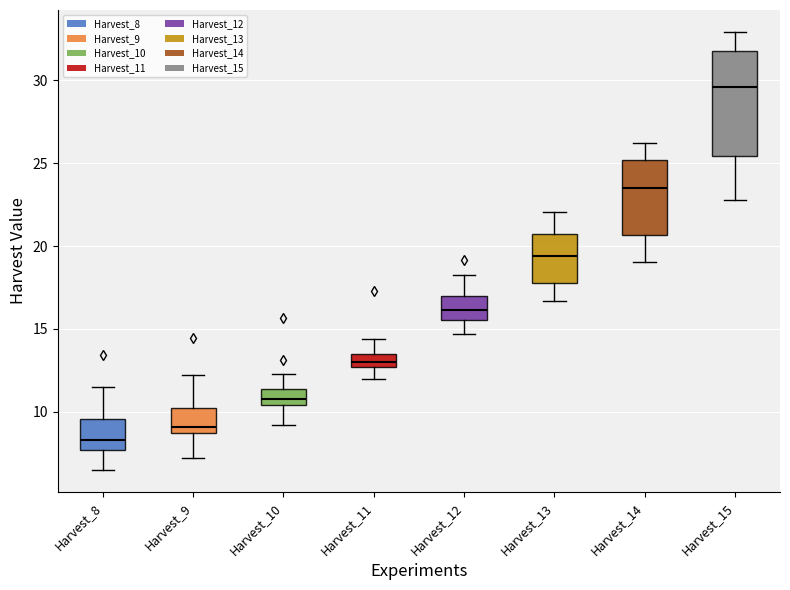

Where does the median line of the box for Harvest_11 sit on the y-axis? The values are not printed on the chart, so give them approximately, as read against the axis.

13.0